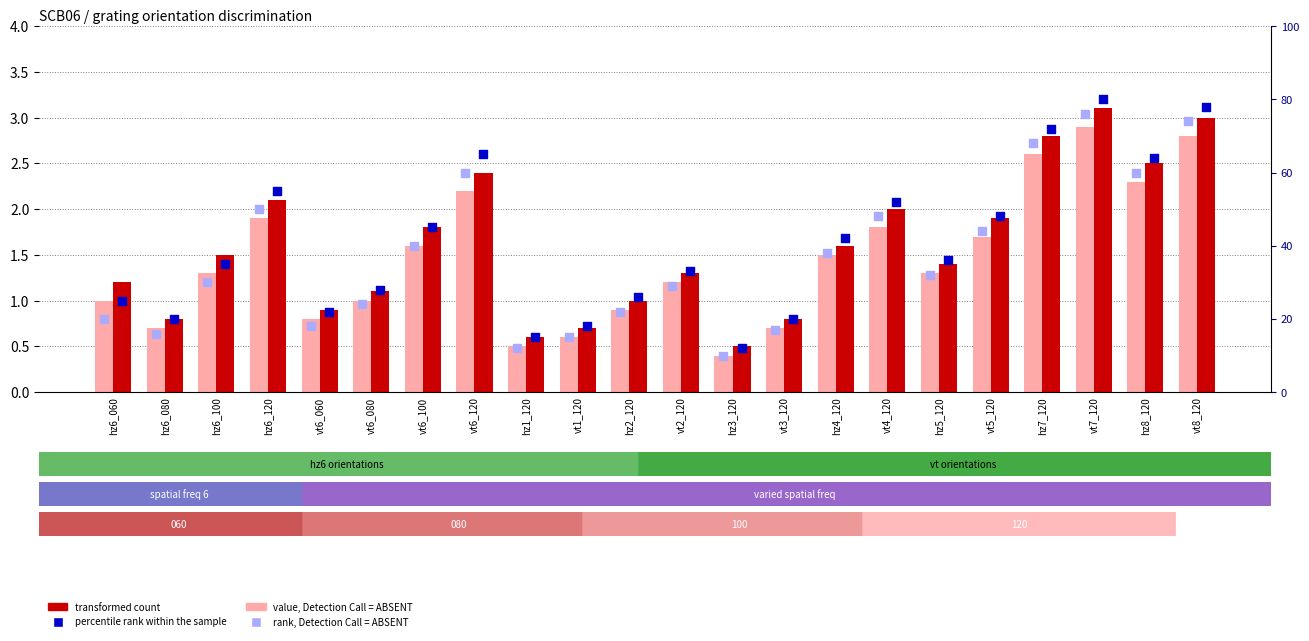

What are all the series names shown in the legend?

value, Detection Call = ABSENT, transformed count, rank, Detection Call = ABSENT, percentile rank within the sample